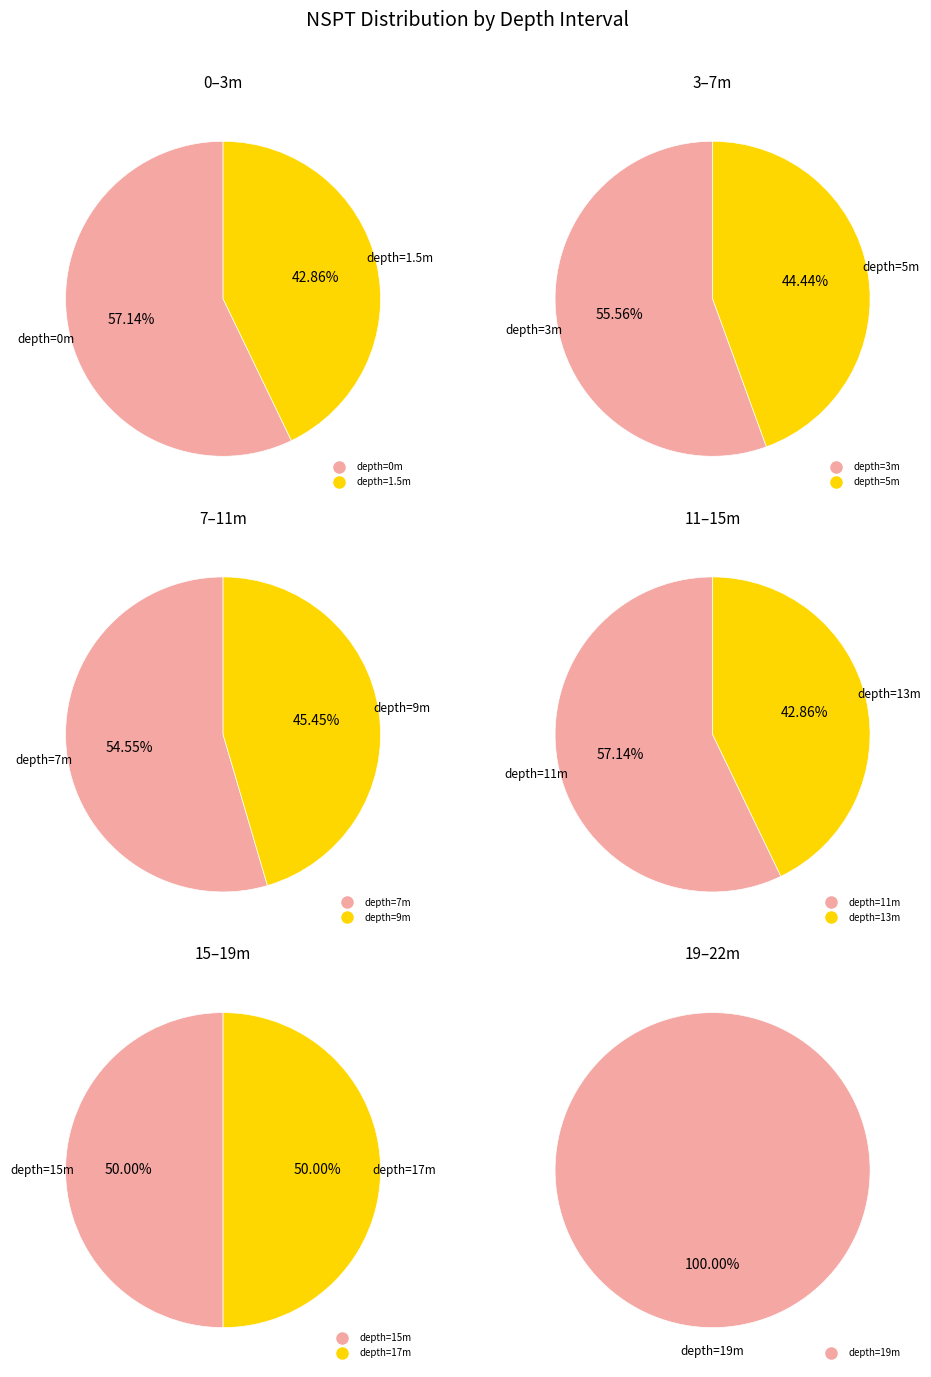

What is the smallest slice in the pie chart?

19